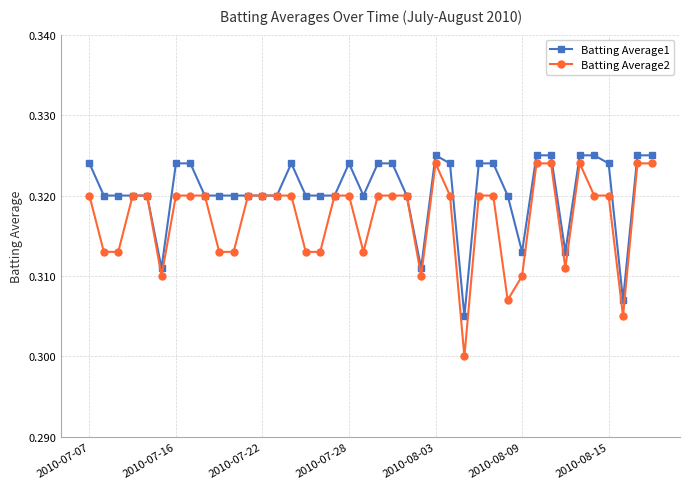

At how many categories does at least one series exceed 0?

40